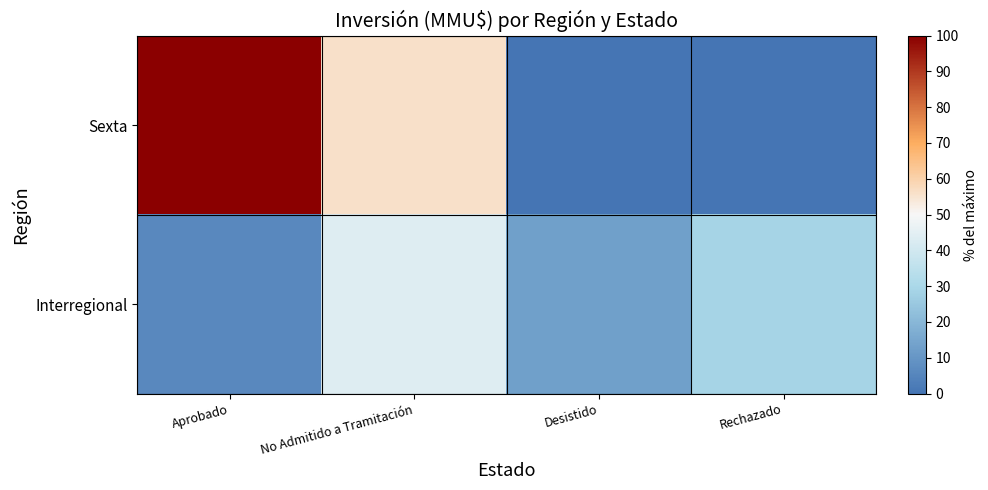

At which category is the sum across all series the highest?

Aprobado